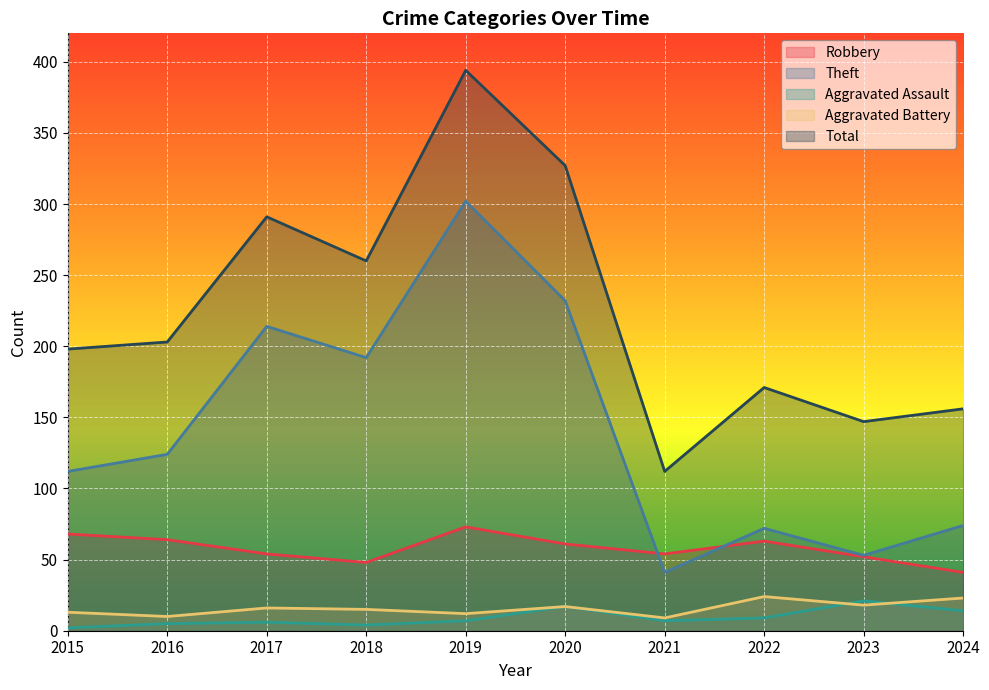

True or false: Theft has more than 0 points higher than both neighbors.

True